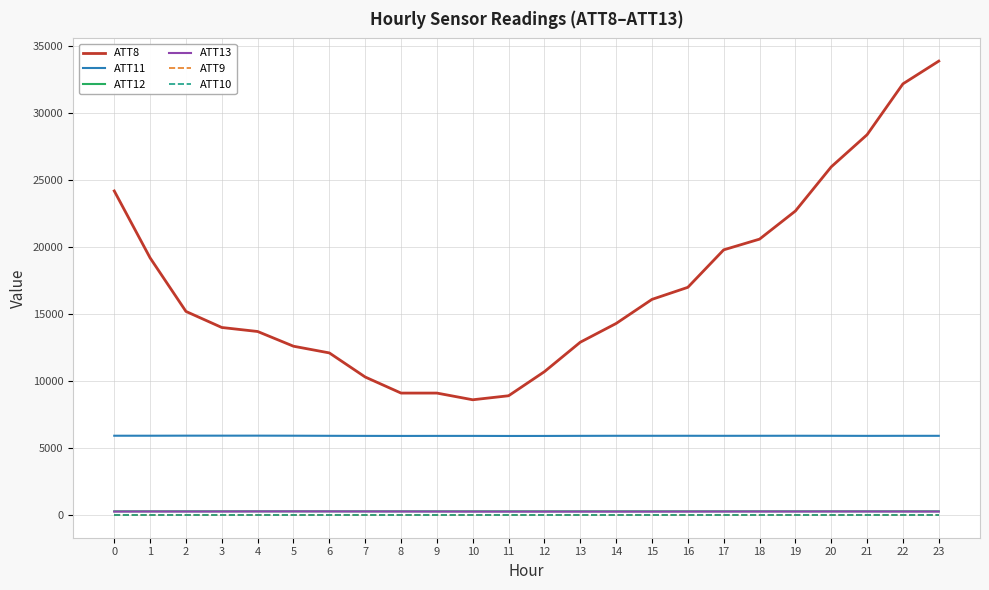

Does the chart display data point markers on the line(s)?

No